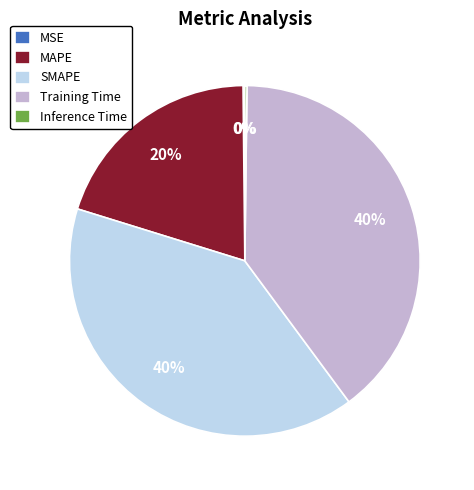

To the nearest percent, what percentage of the pie is SMAPE?

40%